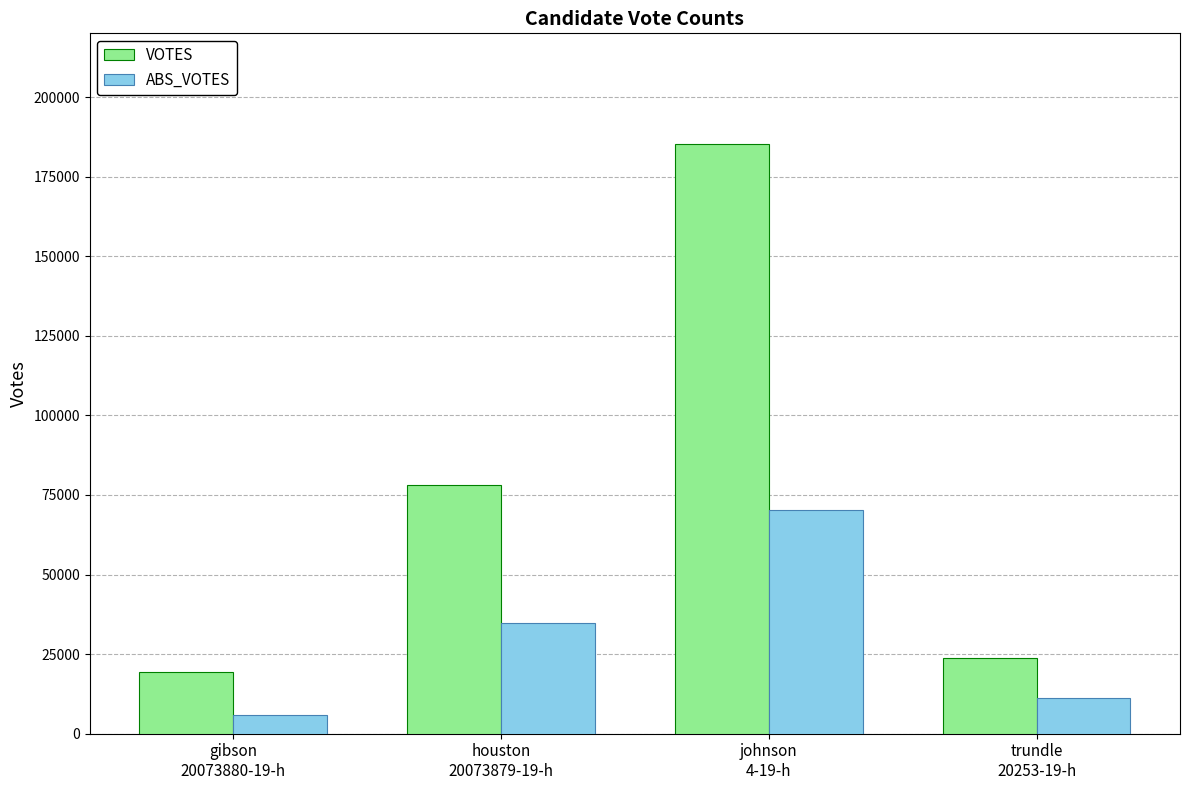

What is the value of the ABS_VOTES bar at the 3rd from the left?

70132